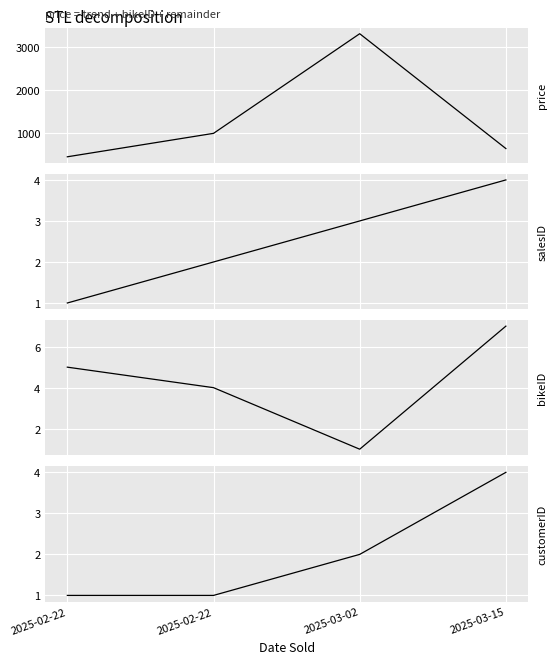

Rank the series at 2025-02-22 from highest to lowest value.

price, bikeID, salesID, customerID